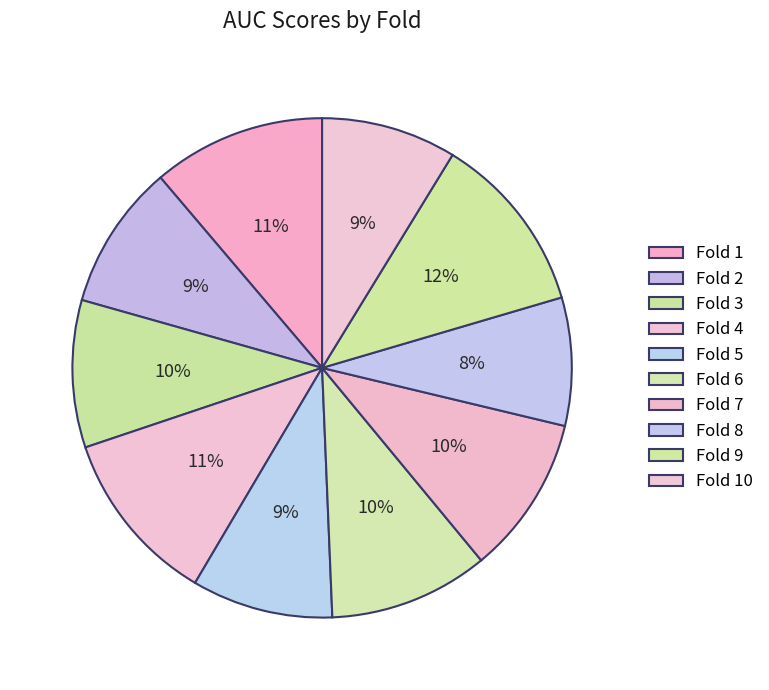

Is Fold 8 the majority of the pie?

No